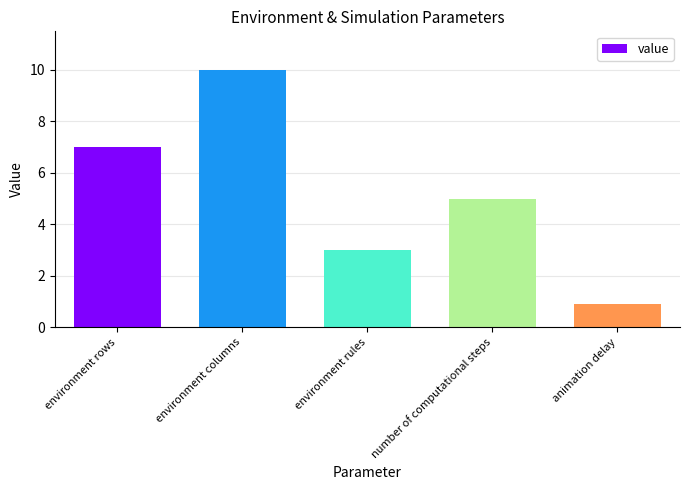

The chart shows a value of 7.0 at environment rows. True or false?

True